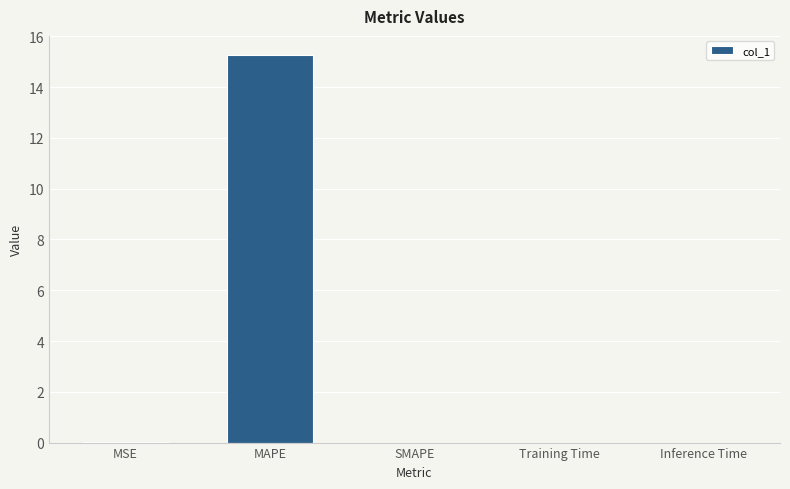

Is it true that the value at SMAPE is 0.0?

True